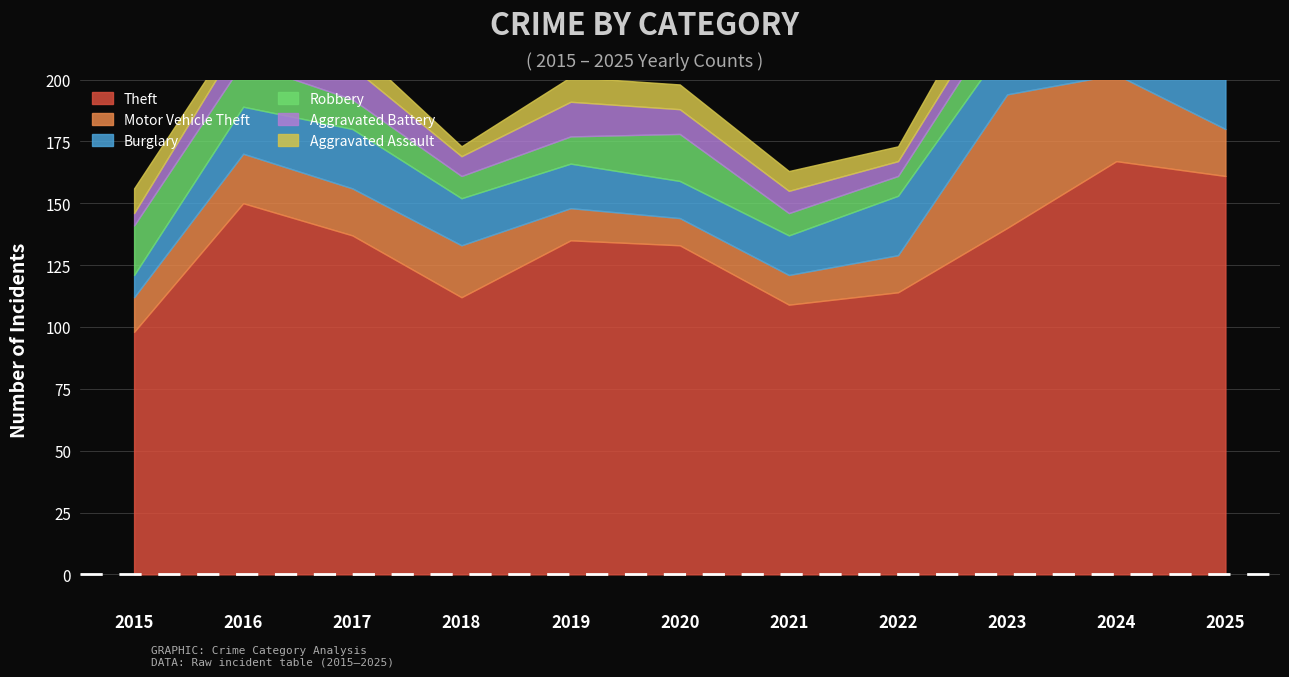

How many intersections are there between Aggravated Assault and Robbery?

1